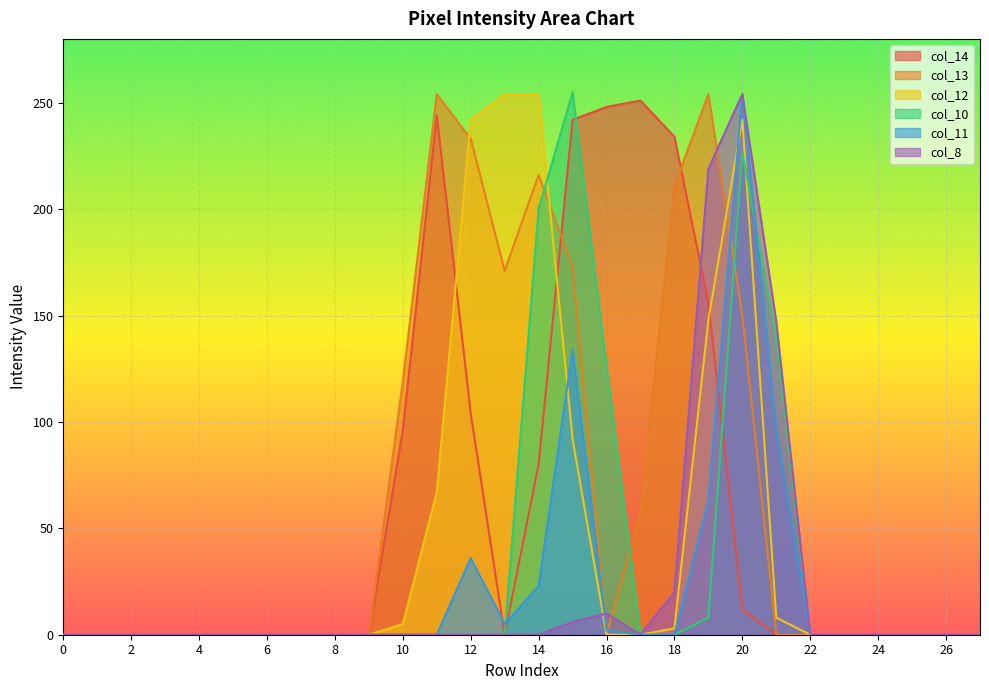

What is the maximum value shown in the chart?

255